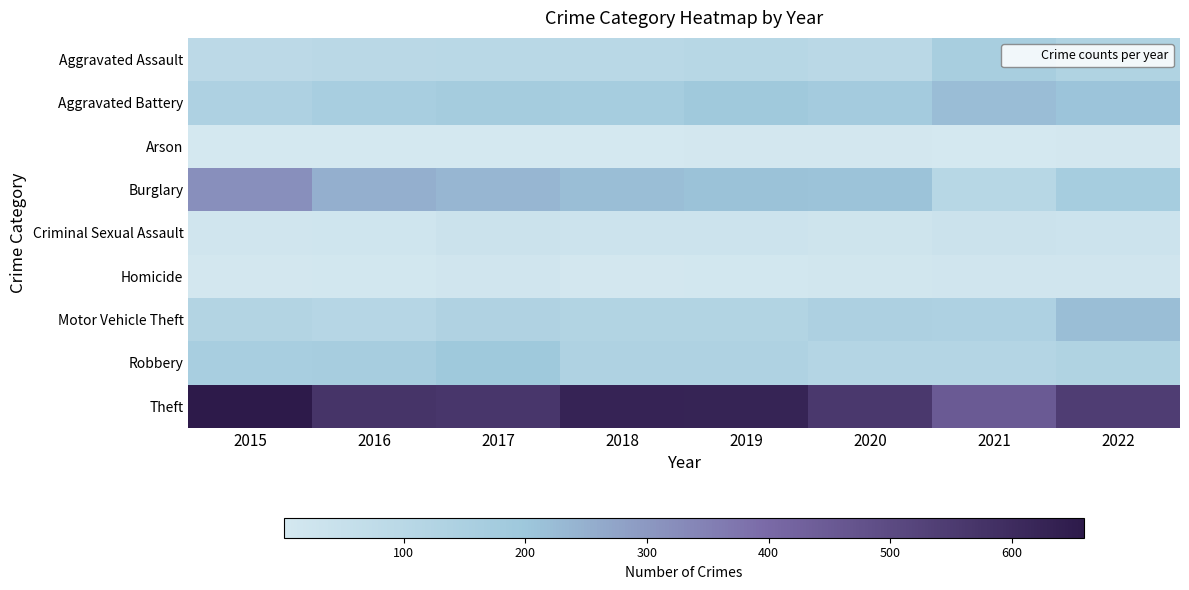

Rank the series at 2019 from lowest to highest value.

Arson, Homicide, Criminal Sexual Assault, Aggravated Assault, Motor Vehicle Theft, Robbery, Aggravated Battery, Burglary, Theft